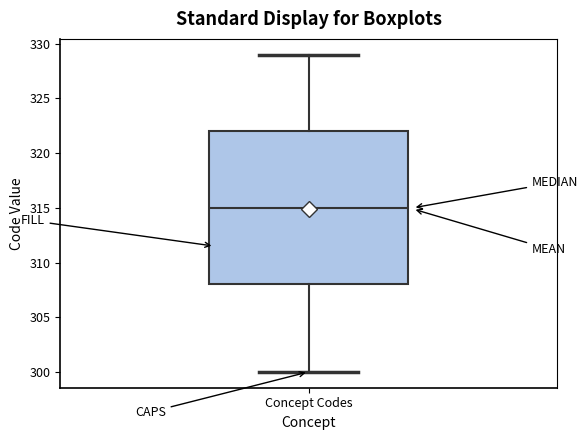

Read this box plot against the y-axis: the position of the median line, the range covered by the box, and the ends of both whiskers. The values are not printed on the chart, so give them approximately, as read against the axis.

median 315, box 308 to 322, whiskers 300 to 329